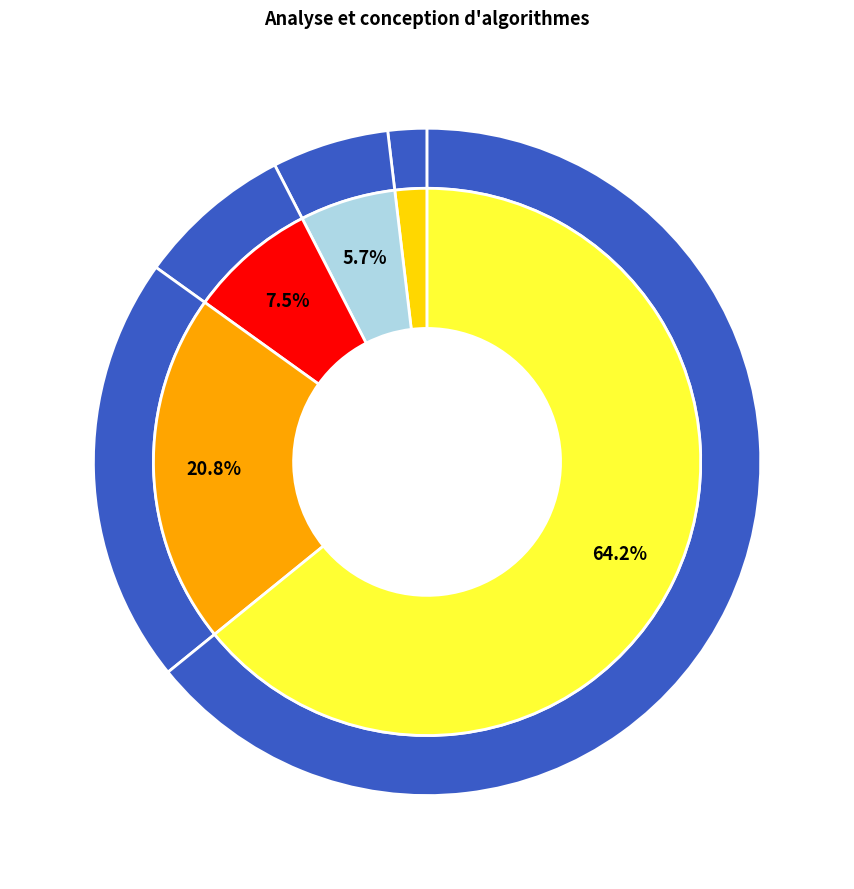

Combined, do IND8844 and ELE6911 account for over 50%?

No